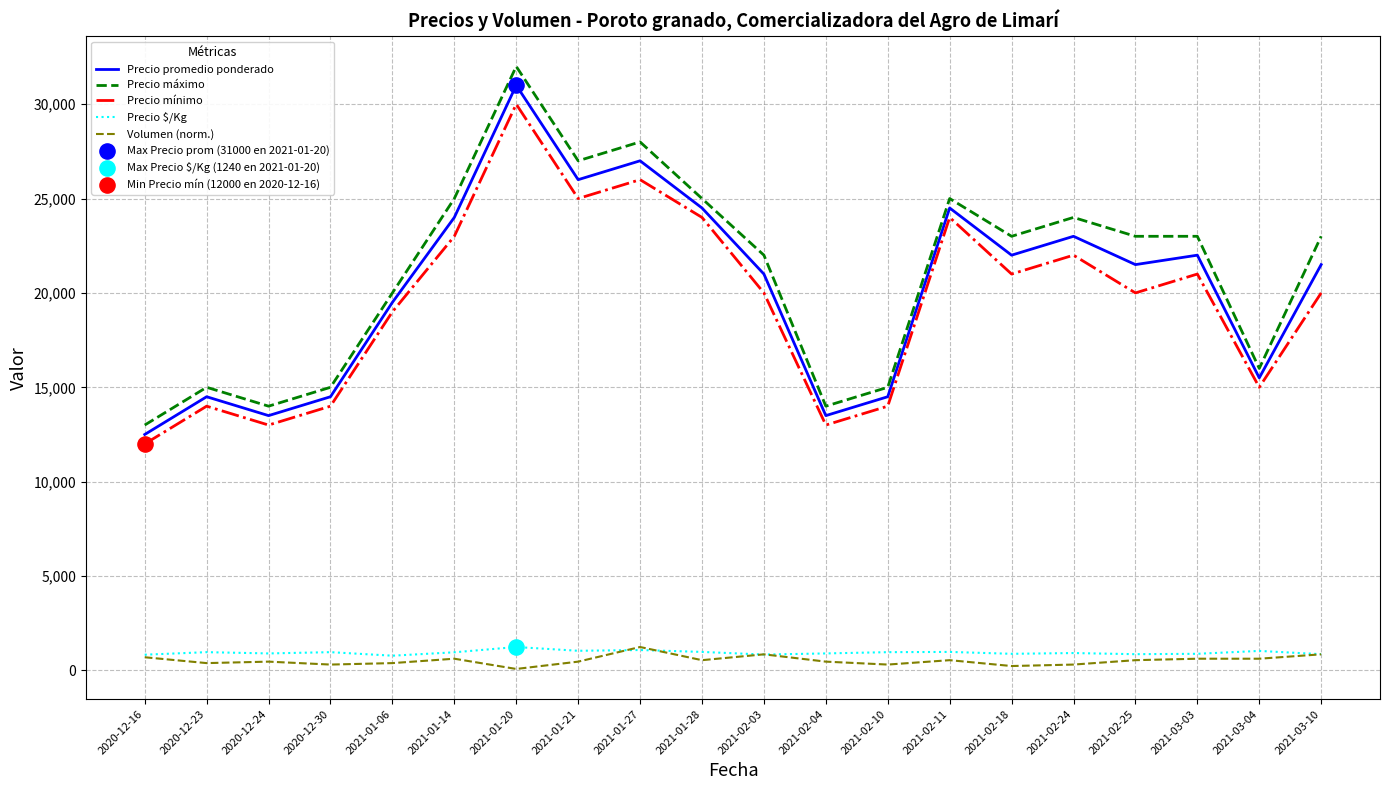

Which series has the largest range (max minus min)?

Precio máximo